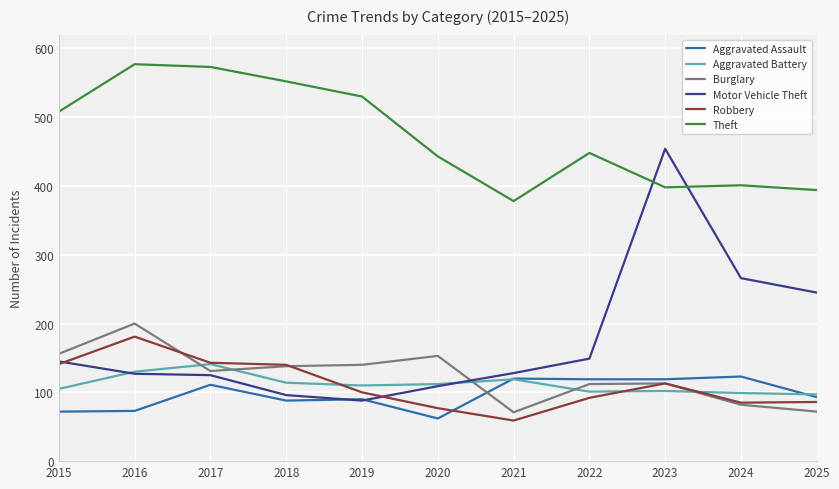

What is the minimum value for Burglary?

71